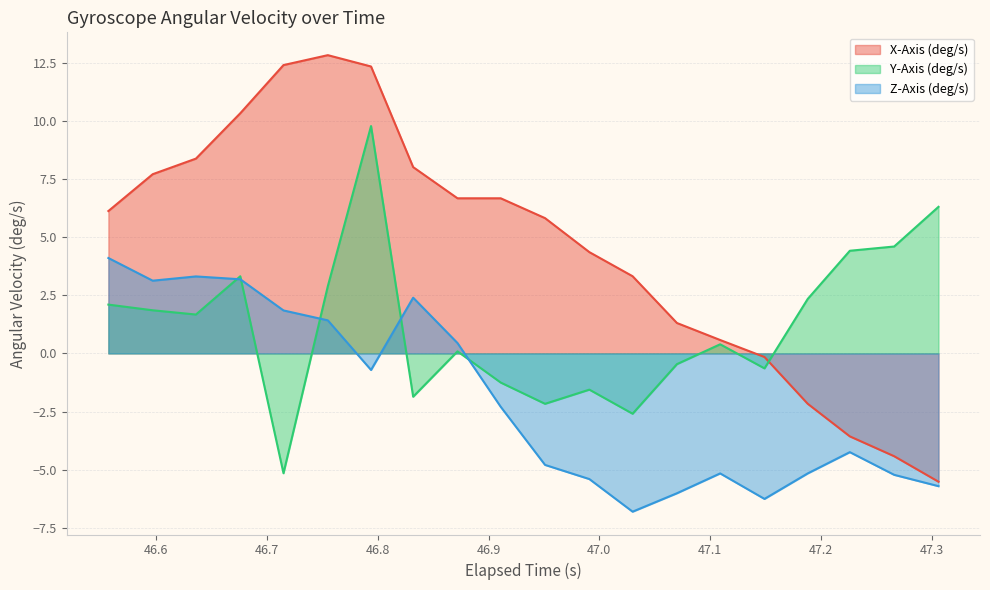

What is the difference between the X-Axis (deg/s) values at 46.715 and 47.188?

14.6